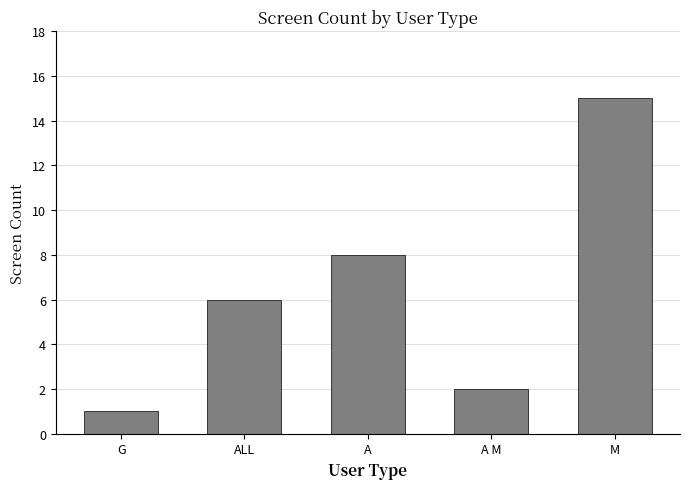

What is the ratio of the value at G to the value at A M?

0.5